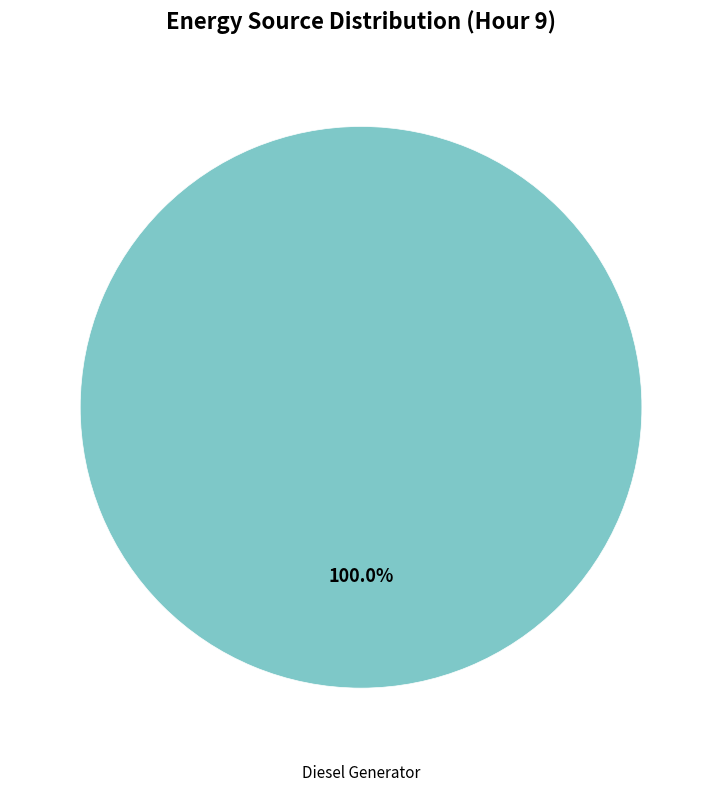

Is there a majority slice in this chart?

Yes